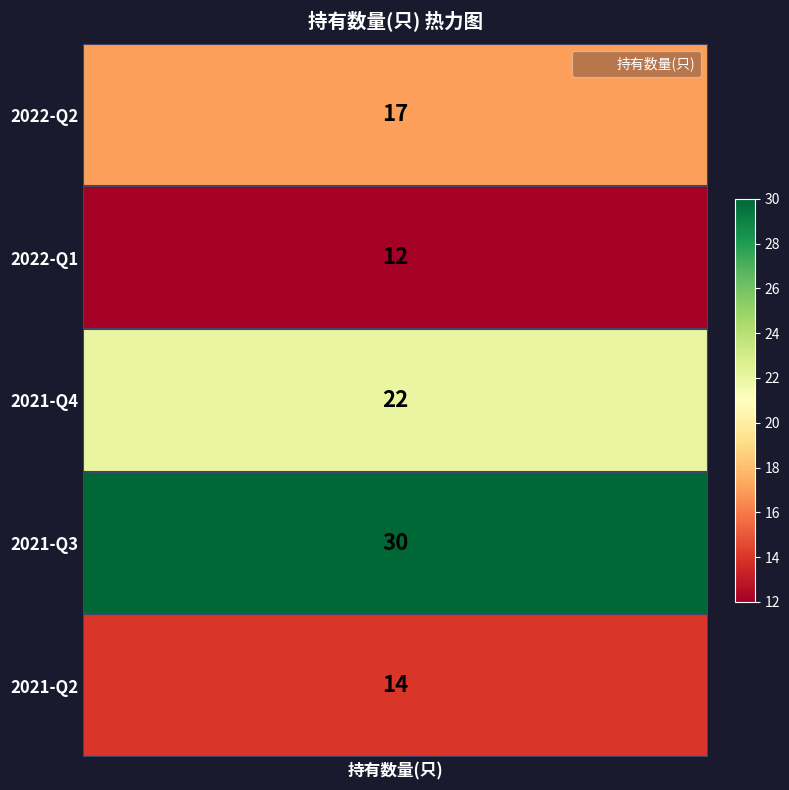

What is the ratio of the value at 2021-Q2 to the value at 2021-Q4?

0.6